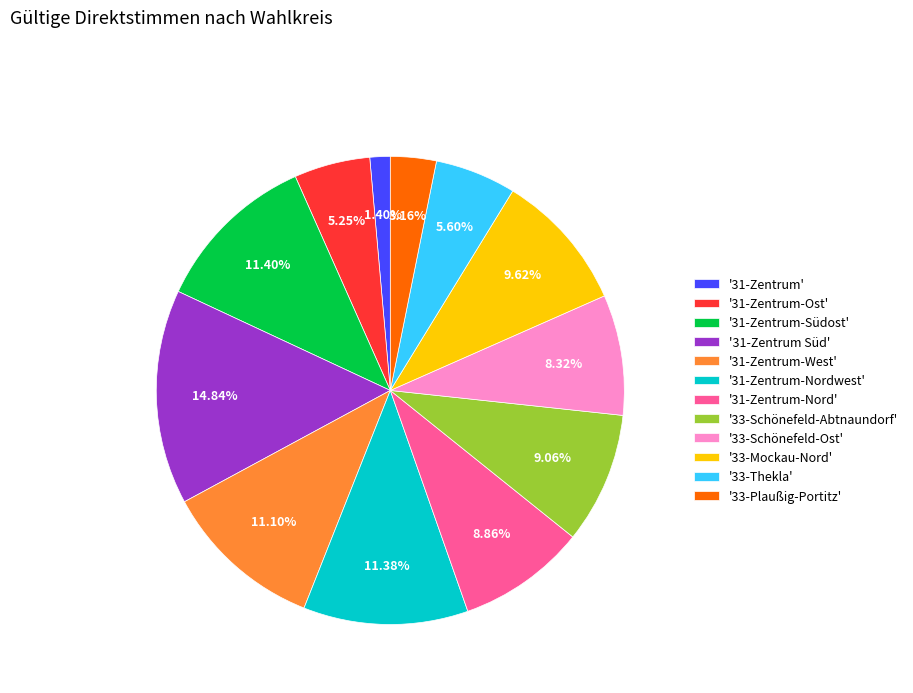

Which has a higher value, '31-Zentrum-Nord' or '31-Zentrum-Nordwest'?

'31-Zentrum-Nordwest'